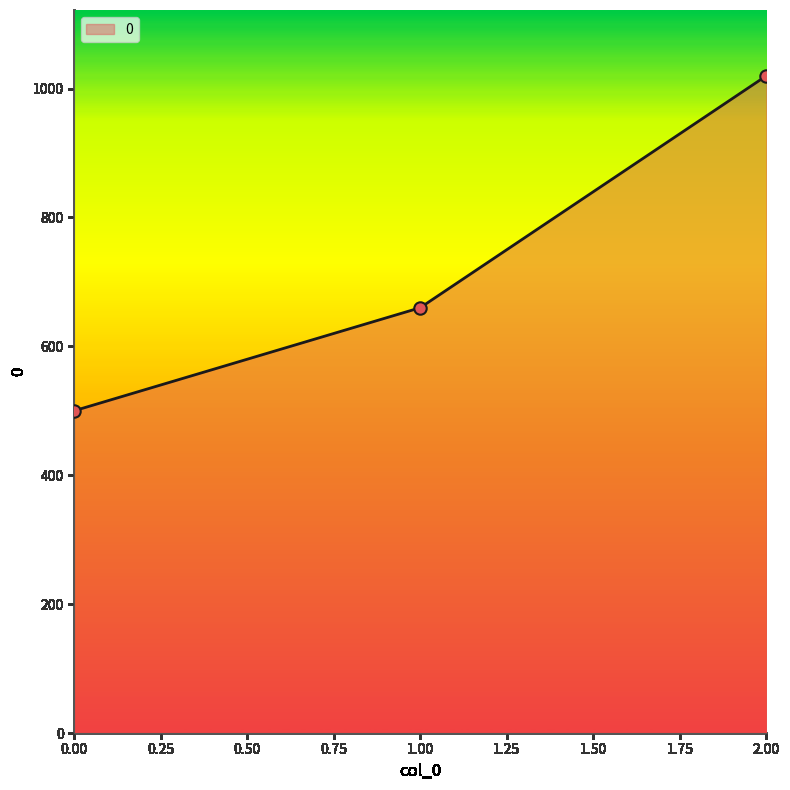

Between 0.00 and 2.00, which is larger?

2.00